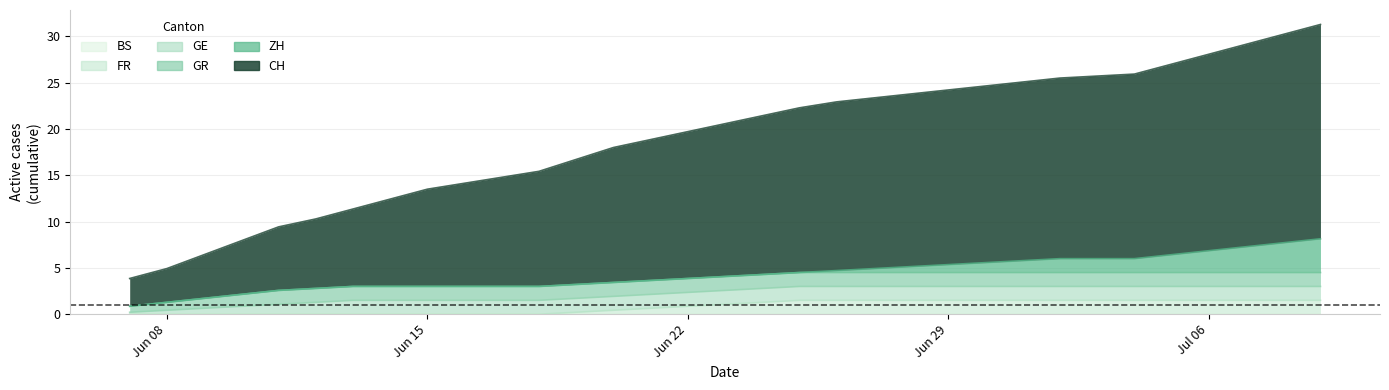

How many values in ZH are above zero?

11